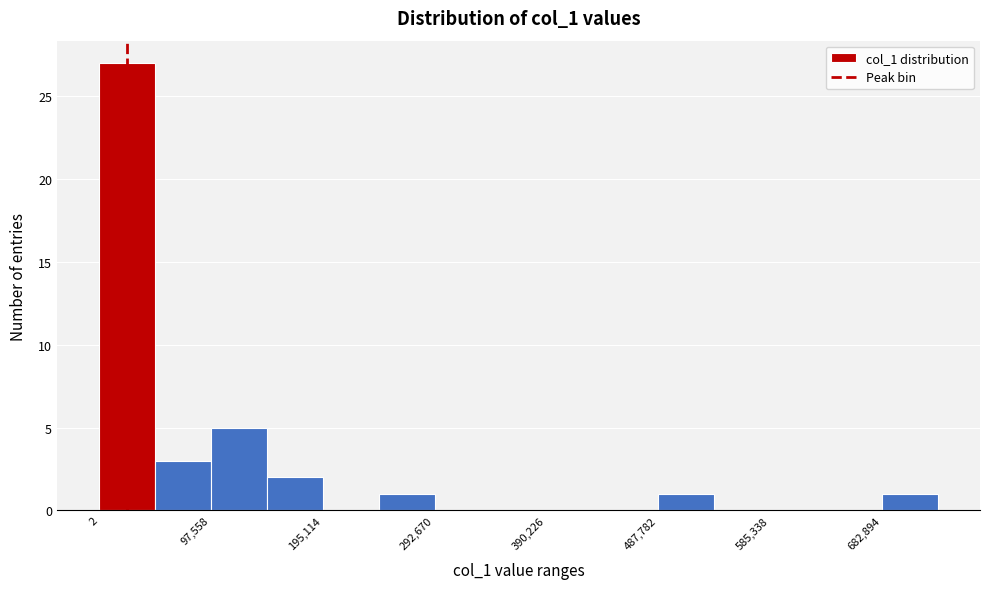

Reading left to right, transcribe this chart: for each bar, give the range it covers on the x-axis and its height. Neither the bar edges nor the heights are printed on the chart, so give them approximately, as read against the axes.

0 to 50000: 27
50000 to 100000: 3
100000 to 150000: 5
150000 to 200000: 2
200000 to 240000: 0
240000 to 290000: 1
290000 to 340000: 0
340000 to 390000: 0
390000 to 440000: 0
440000 to 490000: 0
490000 to 540000: 1
540000 to 590000: 0
590000 to 630000: 0
630000 to 680000: 0
680000 to 730000: 1